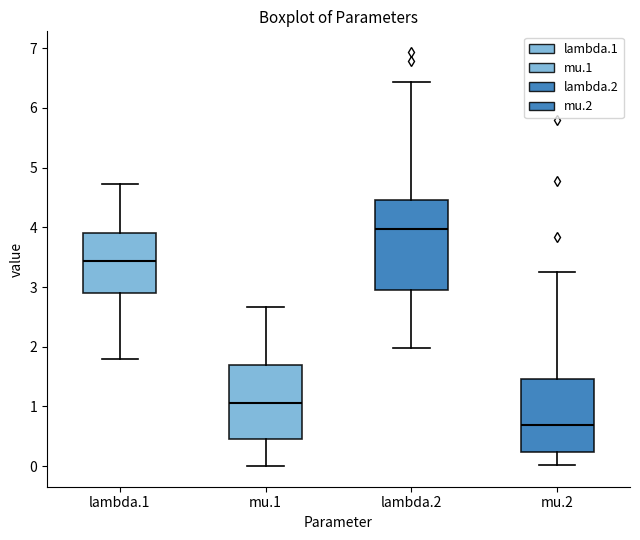

Which box's median line is the lowest?

mu.2